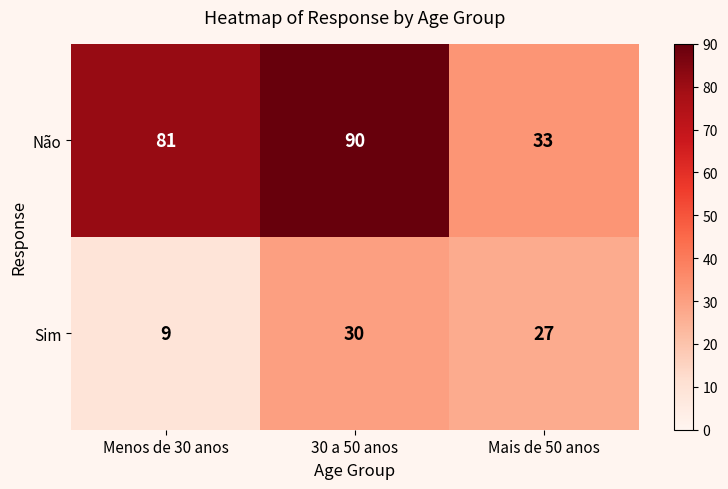

Which series has the largest total across all categories?

Não